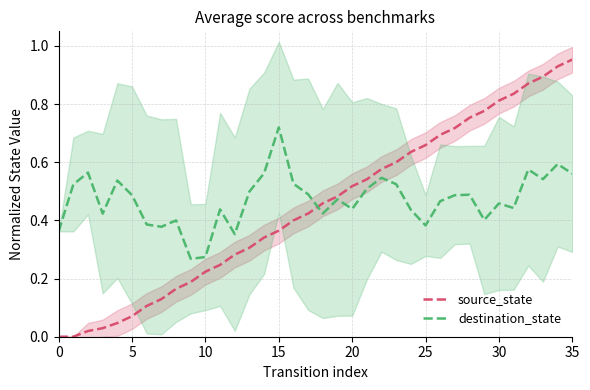

The source_state series shows 0.2 at 35. True or false?

False